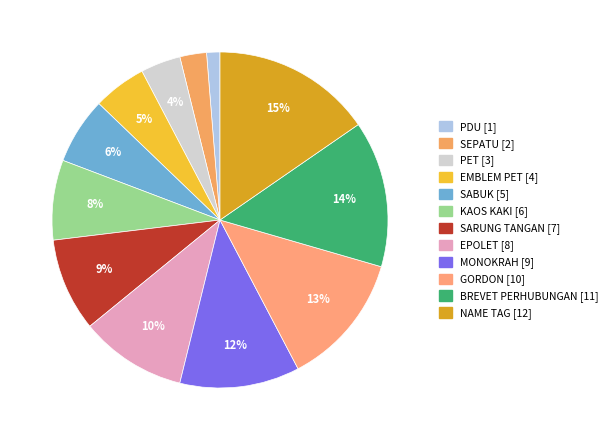

To the nearest percent, what is the average slice percentage?

8%